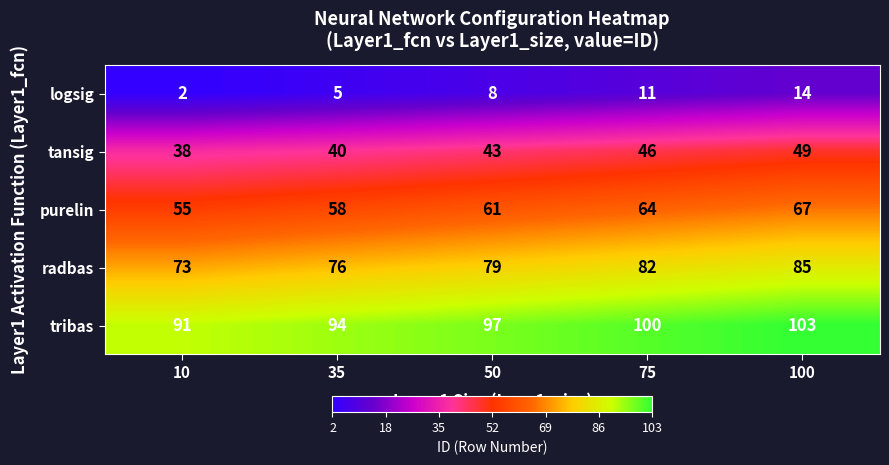

List the series in order of their overall mean, lowest first.

logsig, tansig, purelin, radbas, tribas